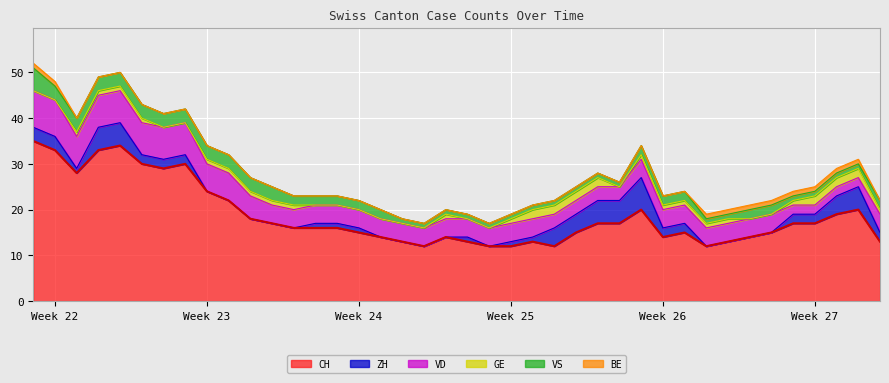

What is the label of the 10th point from the left?

2020-06-09